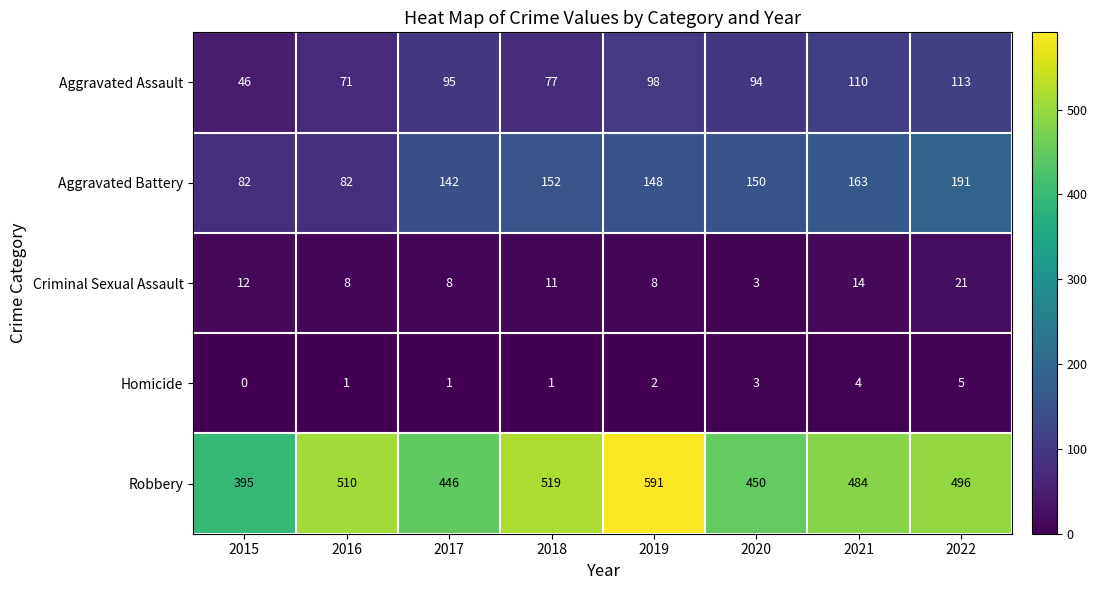

What is the sum of the Robbery values at 2018 and 2021?

1003